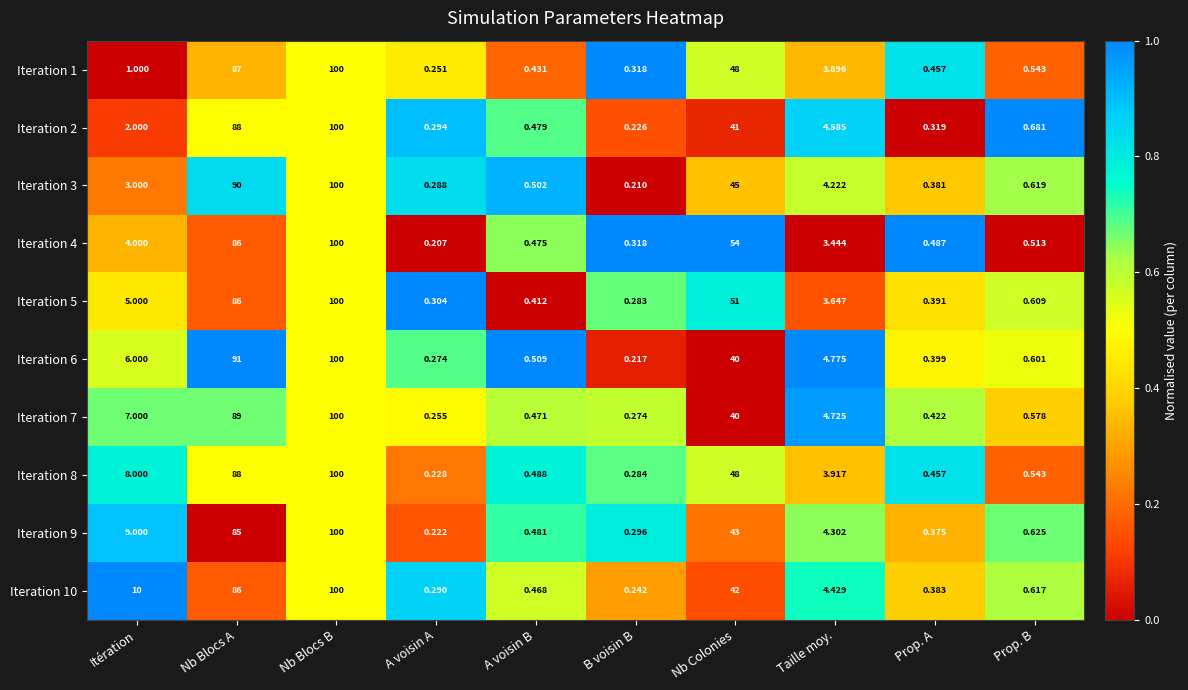

Which label corresponds to the smallest value in the chart?

A voisin A